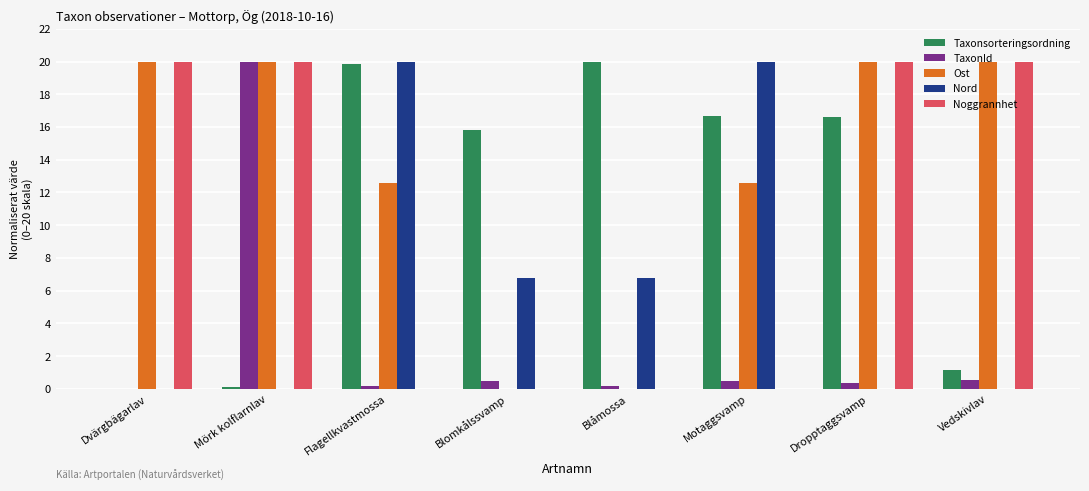

What is the highest value of the TaxonId series?

20.0